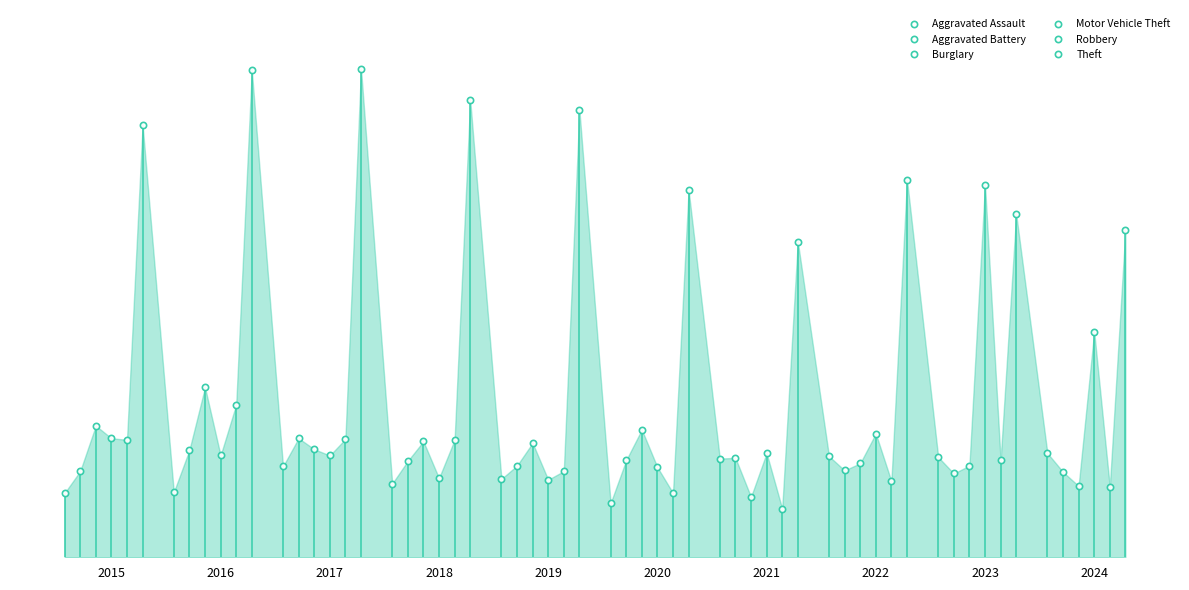

Which series ends up on top after the final intersection of Aggravated Assault and Burglary?

Aggravated Assault